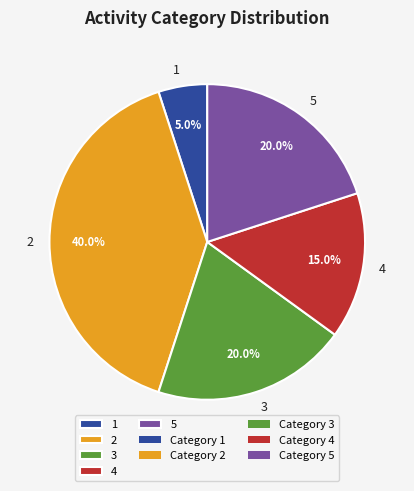

What percentage is the 4 slice, to the nearest percent?

15%